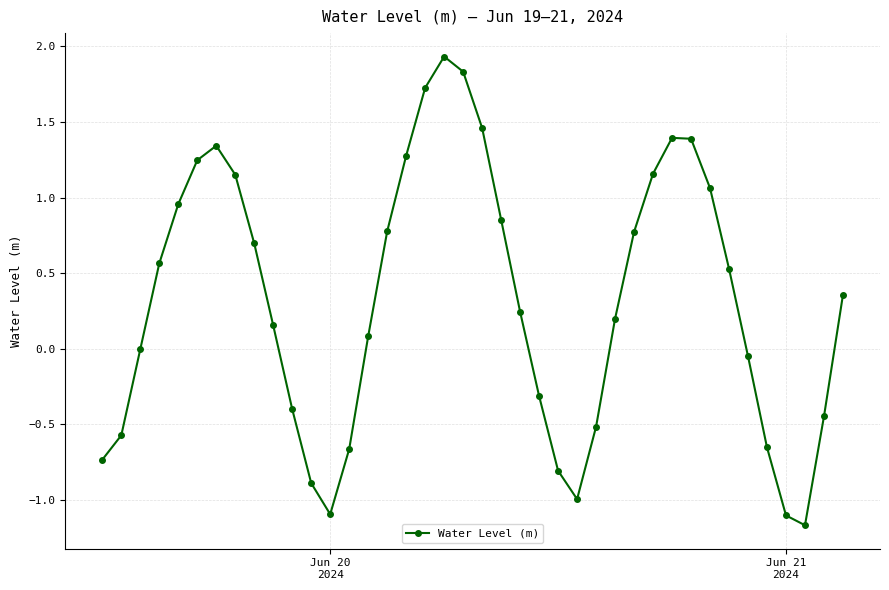

True or false: there are more than 2 points higher than both neighbors.

True